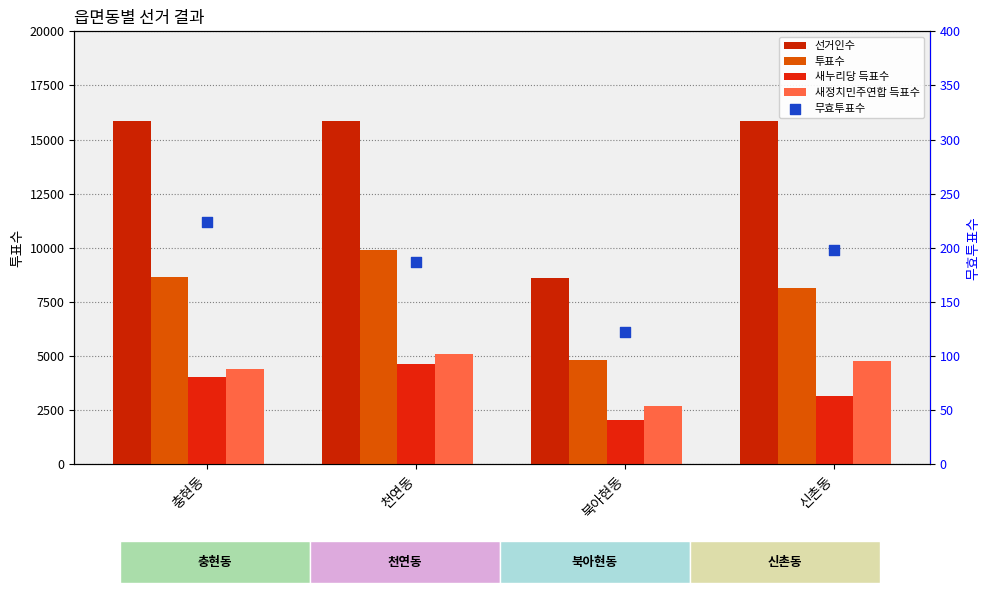

What is the total value across all series at 신촌동?

32105